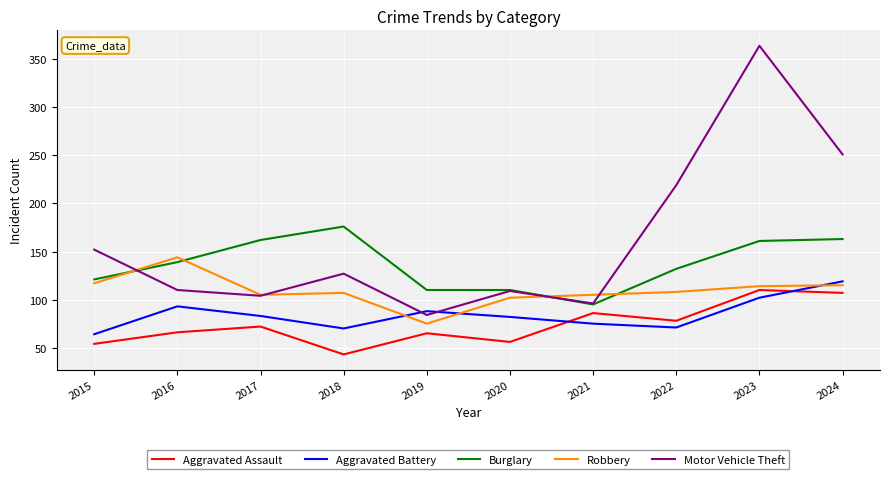

What is the total value across all series at 2020?

459